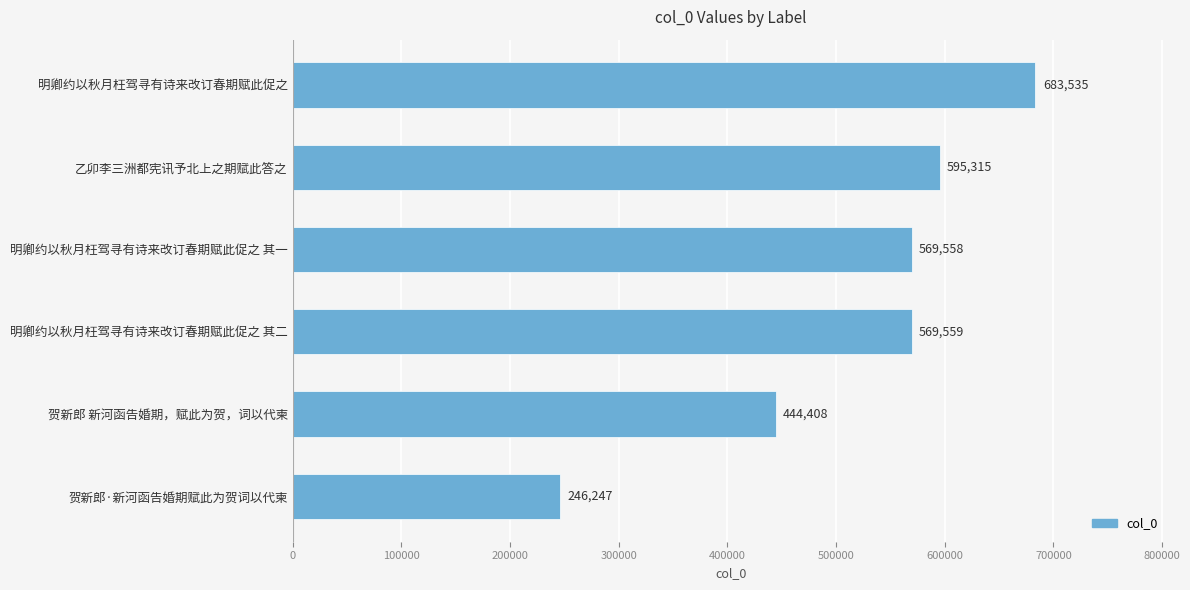

Approximately how many times larger is the value at 明卿约以秋月枉驾寻有诗来改订春期赋此促之 compared to 明卿约以秋月枉驾寻有诗来改订春期赋此促之 其一?

1.2